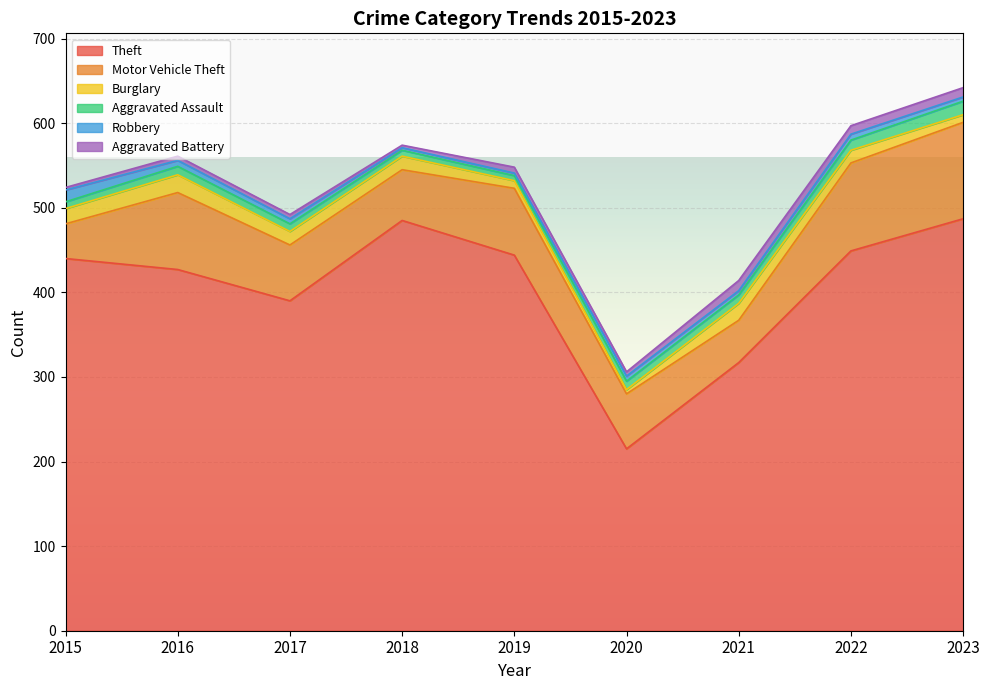

Where is the first local minimum for Aggravated Battery?

2018